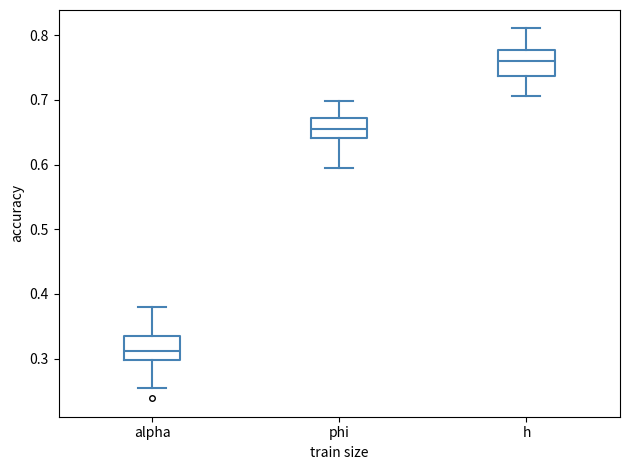

Where is the lower edge of the box for alpha on the y-axis? The values are not printed on the chart, so give them approximately, as read against the axis.

0.30